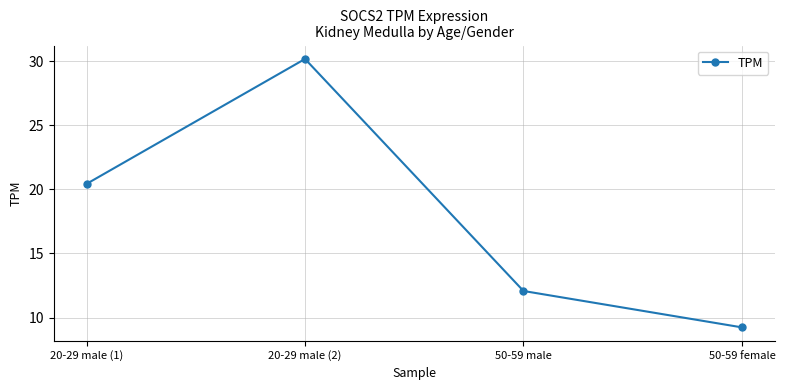

What is the label of the 1st point from the right?

50-59 female